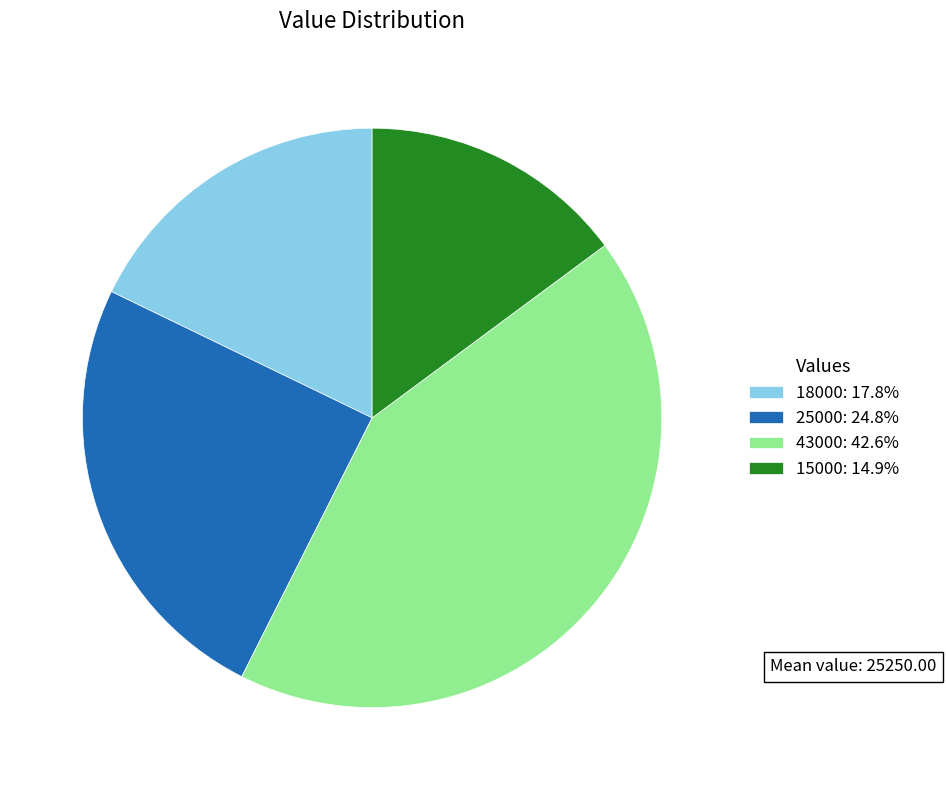

How many segments does this pie chart have?

4